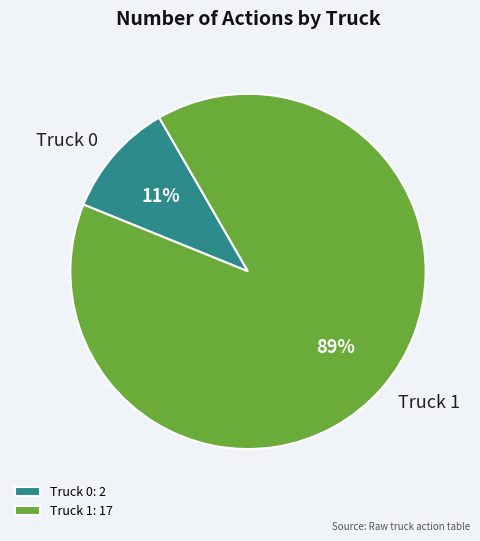

What is the ratio of the value at Truck 0 to the value at Truck 1?

0.1